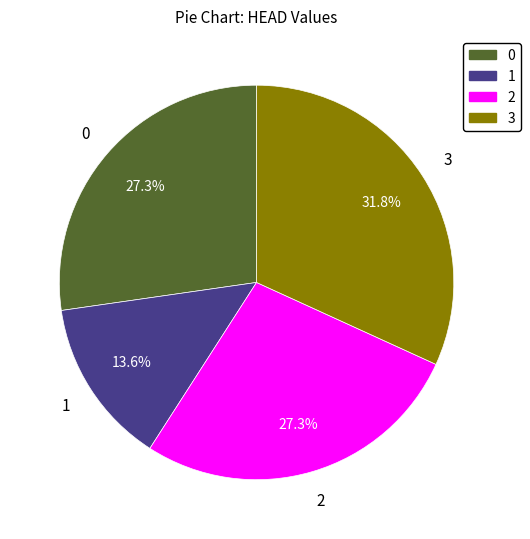

To the nearest percent, what portion does 3 represent?

32%